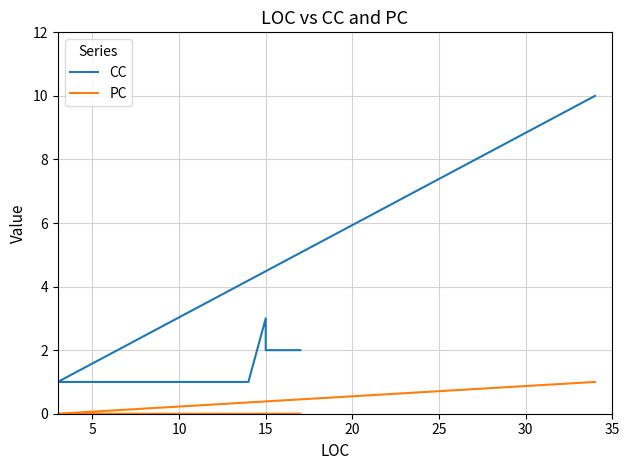

What is the approximate value of CC at 15?

2